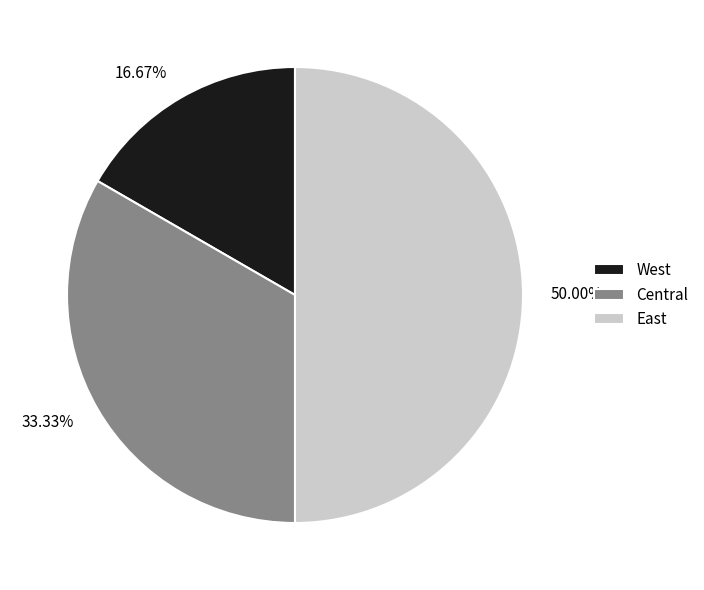

To the nearest percent, what portion does East represent?

50%